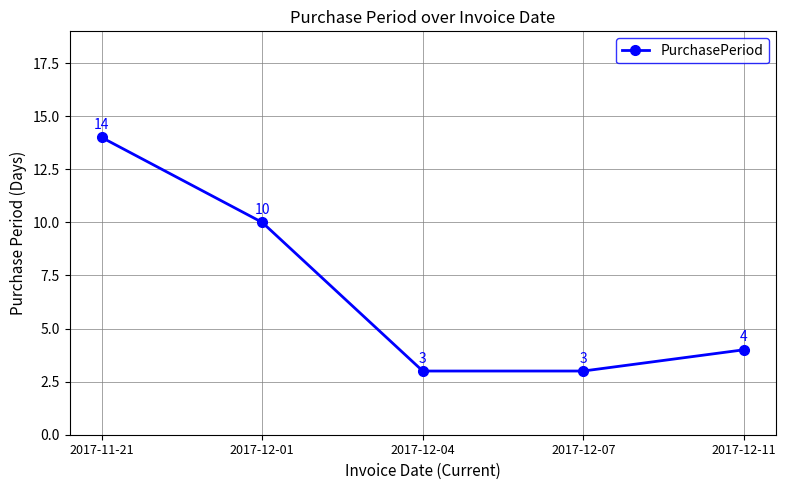

How many data points are less than 4?

2